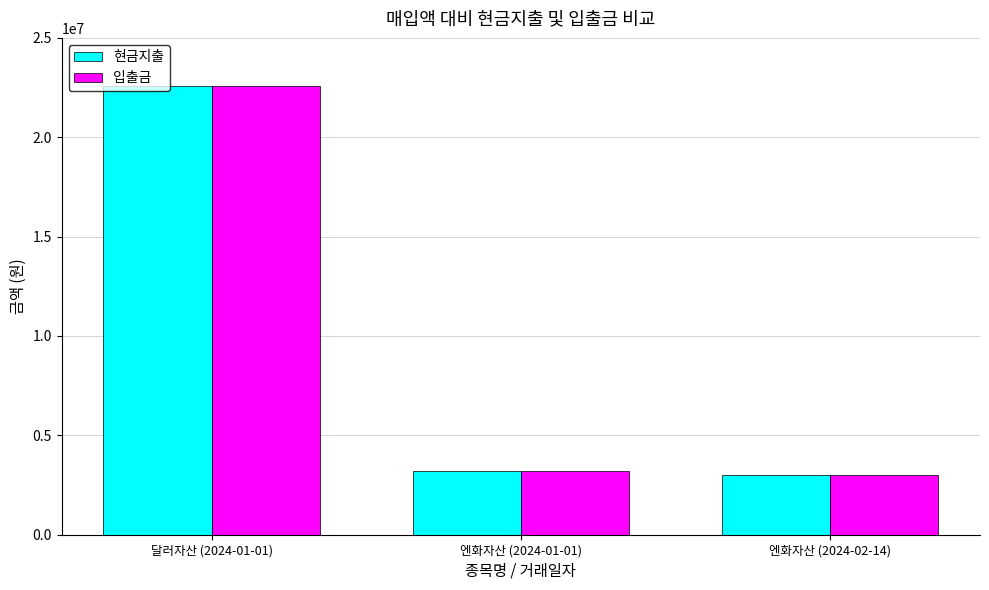

What are all the series names shown in the legend?

현금지출, 입출금